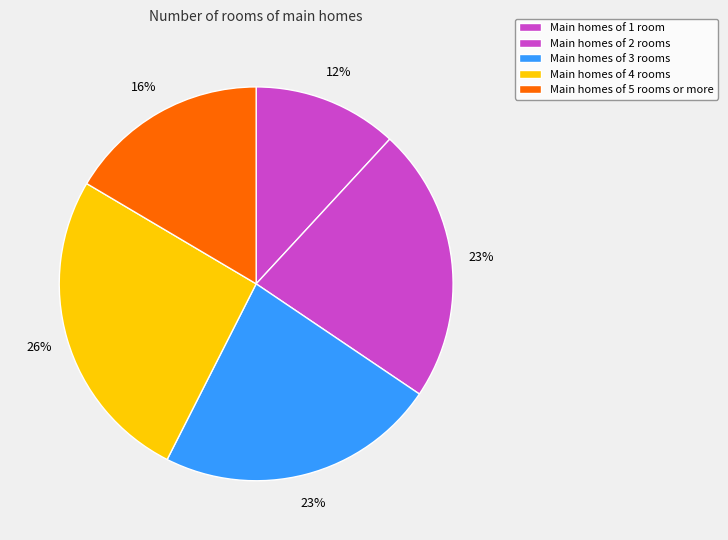

Count the number of slices in the pie.

5